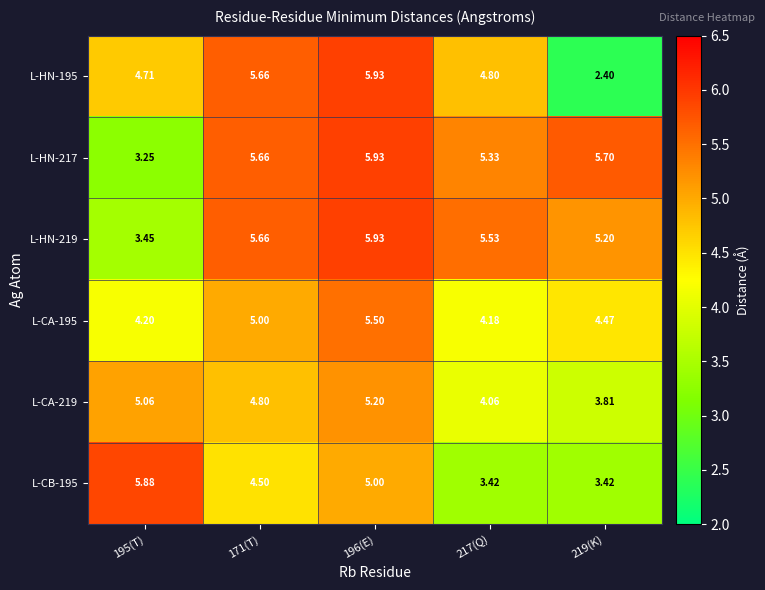

Reading right to left, extract all data points from this chart.

L-HN-195: 219(K)=2.4	217(Q)=4.8	196(E)=5.9	171(T)=5.7	195(T)=4.7
L-HN-217: 219(K)=5.7	217(Q)=5.3	196(E)=5.9	171(T)=5.7	195(T)=3.2
L-HN-219: 219(K)=5.2	217(Q)=5.5	196(E)=5.9	171(T)=5.7	195(T)=3.5
L-CA-195: 219(K)=4.5	217(Q)=4.2	196(E)=5.5	171(T)=5.0	195(T)=4.2
L-CA-219: 219(K)=3.8	217(Q)=4.1	196(E)=5.2	171(T)=4.8	195(T)=5.1
L-CB-195: 219(K)=3.4	217(Q)=3.4	196(E)=5.0	171(T)=4.5	195(T)=5.9